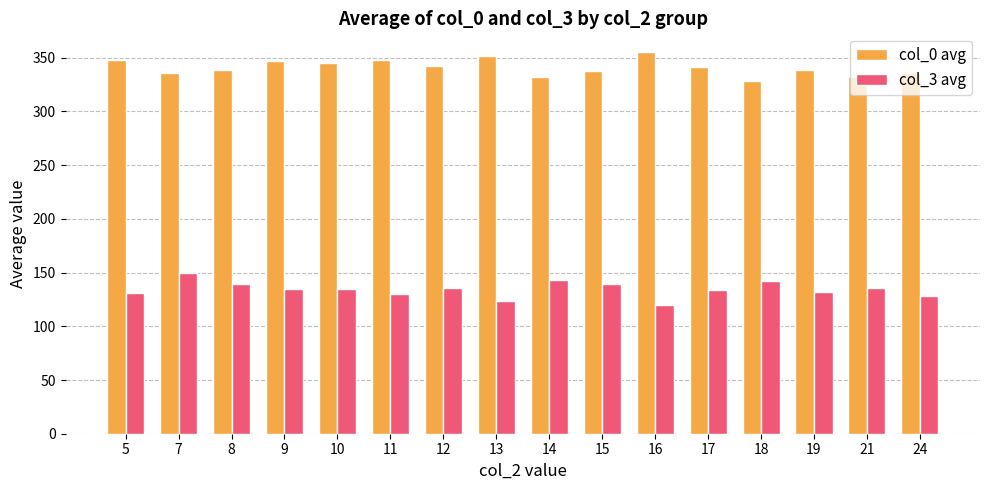

What is the average value of the col_0 avg series?

341.0